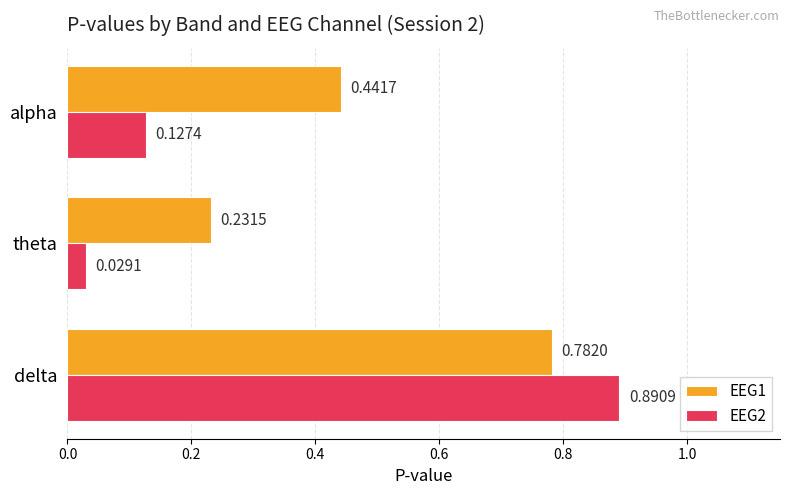

List the series in order of their peak value, lowest first.

EEG1, EEG2